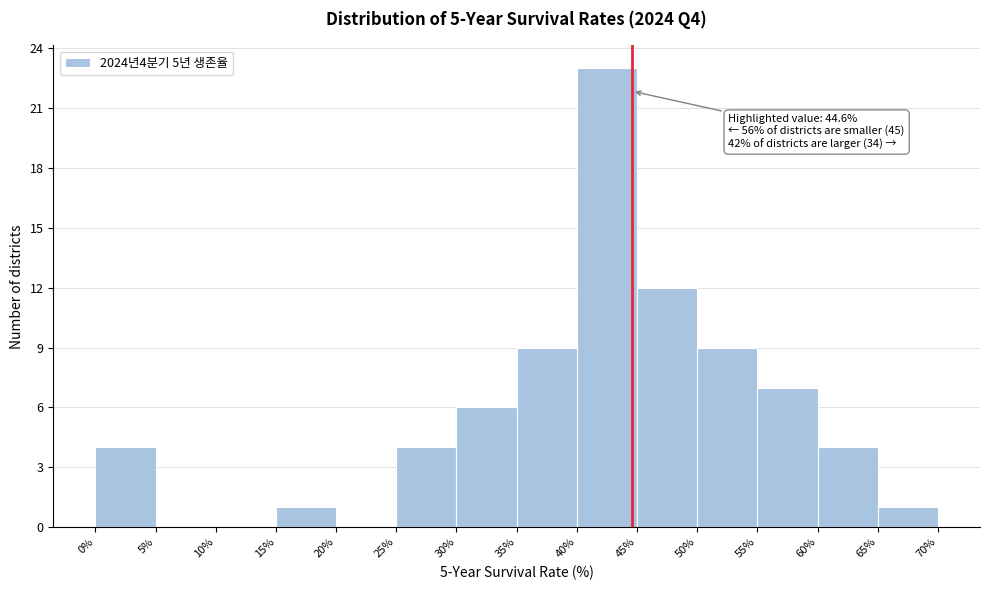

Over which range of the x-axis is the bar tallest?

40% to 45%